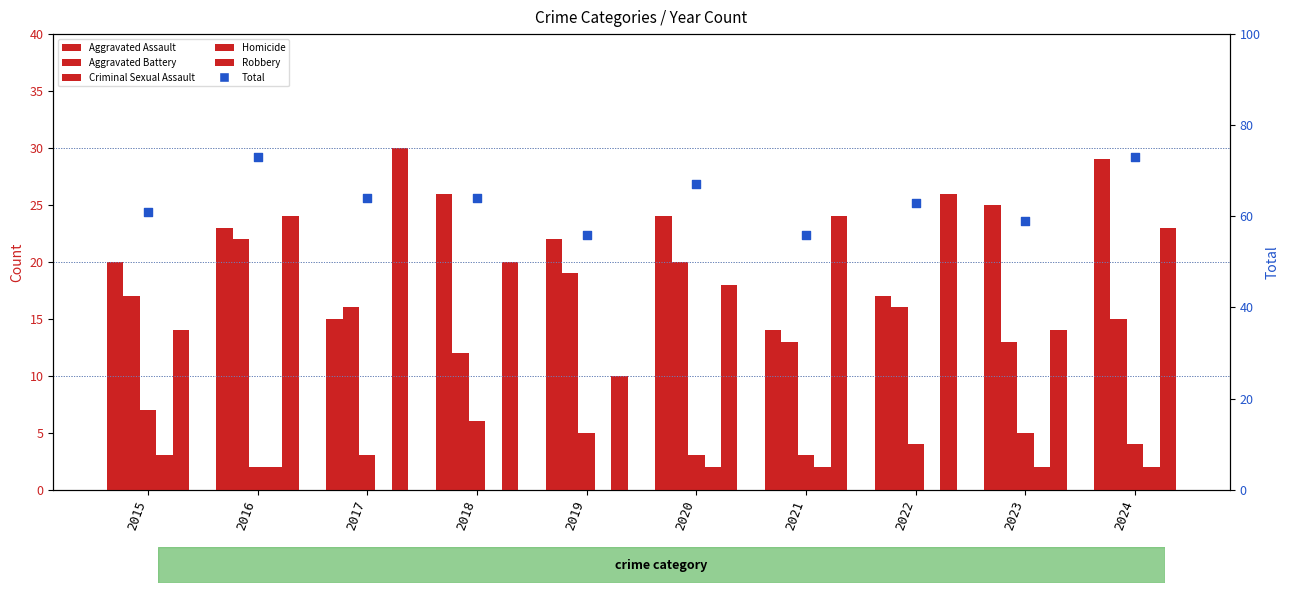

What is the total value across all series at 2019?

112